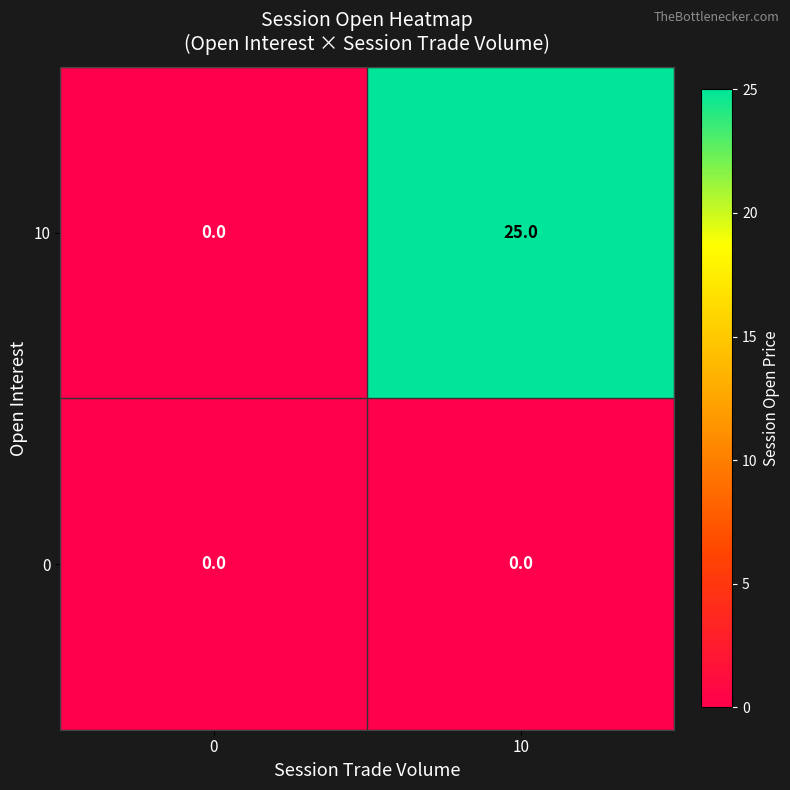

What is the difference between the highest and lowest values at 10?

25